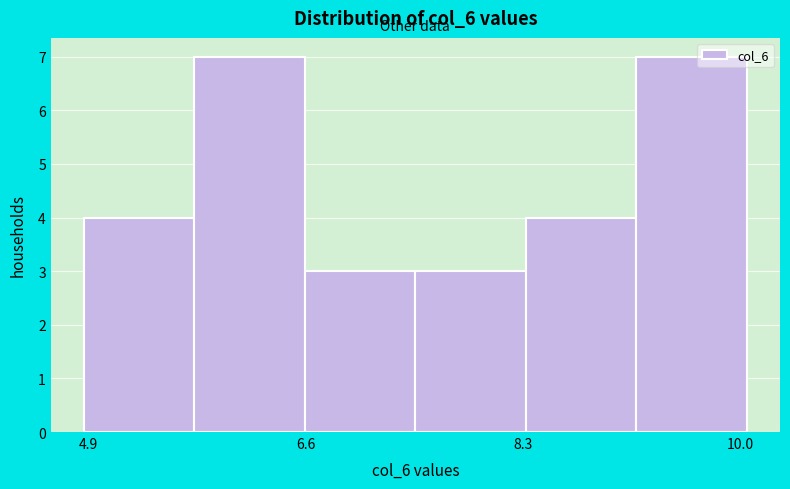

Reading left to right, transcribe this chart: for each bar, give the range it covers on the x-axis and its height. Neither the bar edges nor the heights are printed on the chart, so give them approximately, as read against the axes.

4.8 to 5.8: 4
5.8 to 6.6: 7
6.6 to 7.4: 3
7.4 to 8.4: 3
8.4 to 9.2: 4
9.2 to 10.0: 7